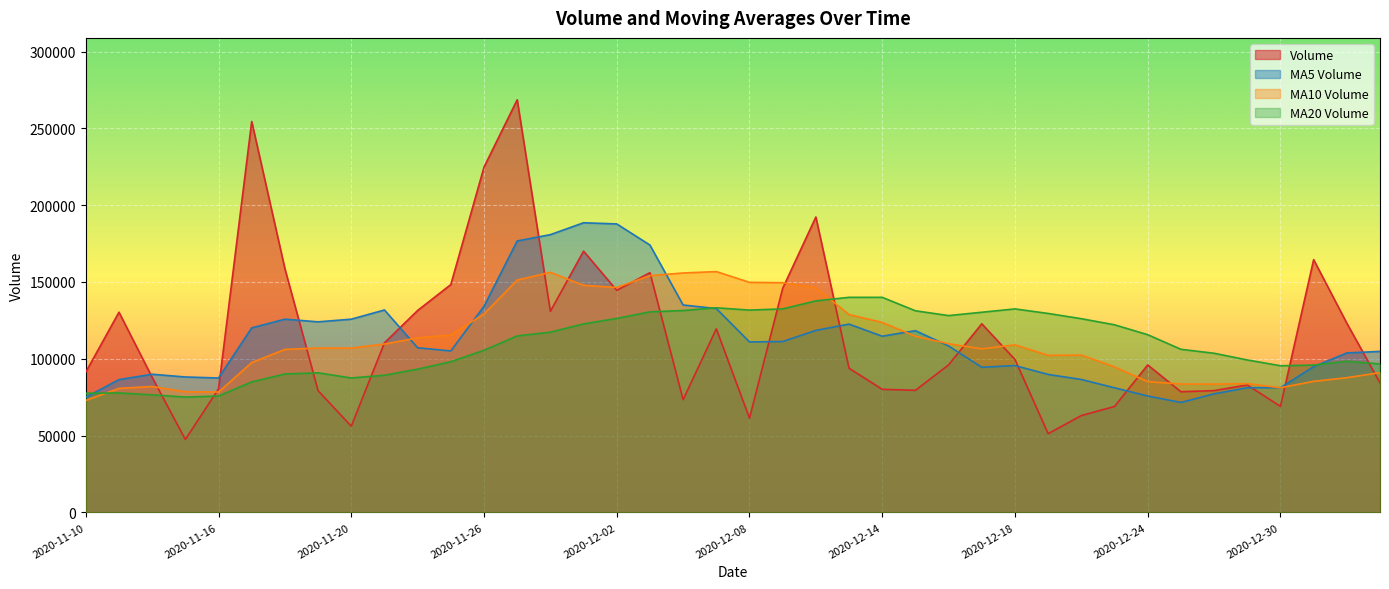

What is the value of the volume point at the 22nd from the left?

145807.9